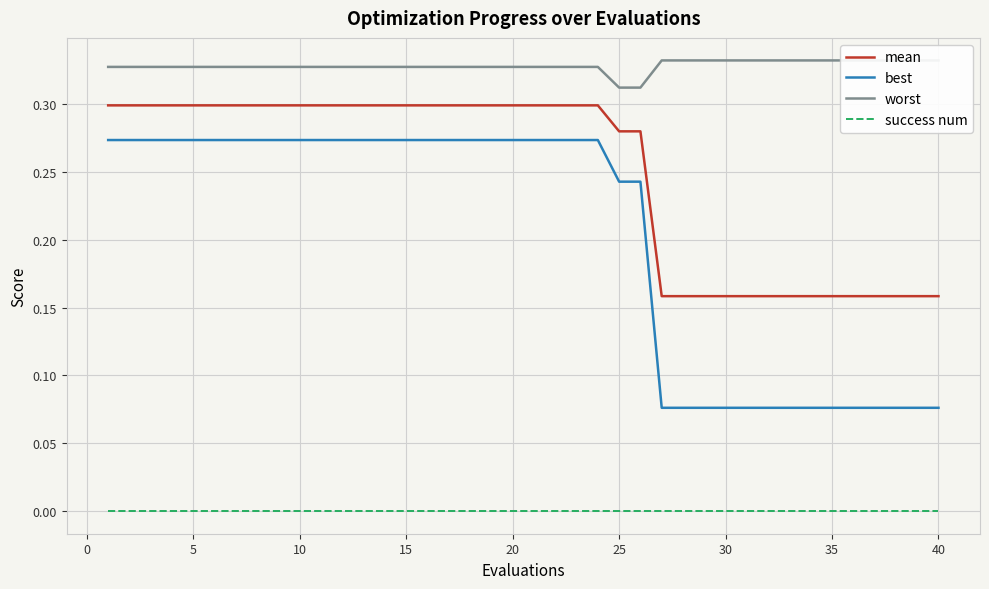

True or false: mean has more than 0 interior local peaks.

False